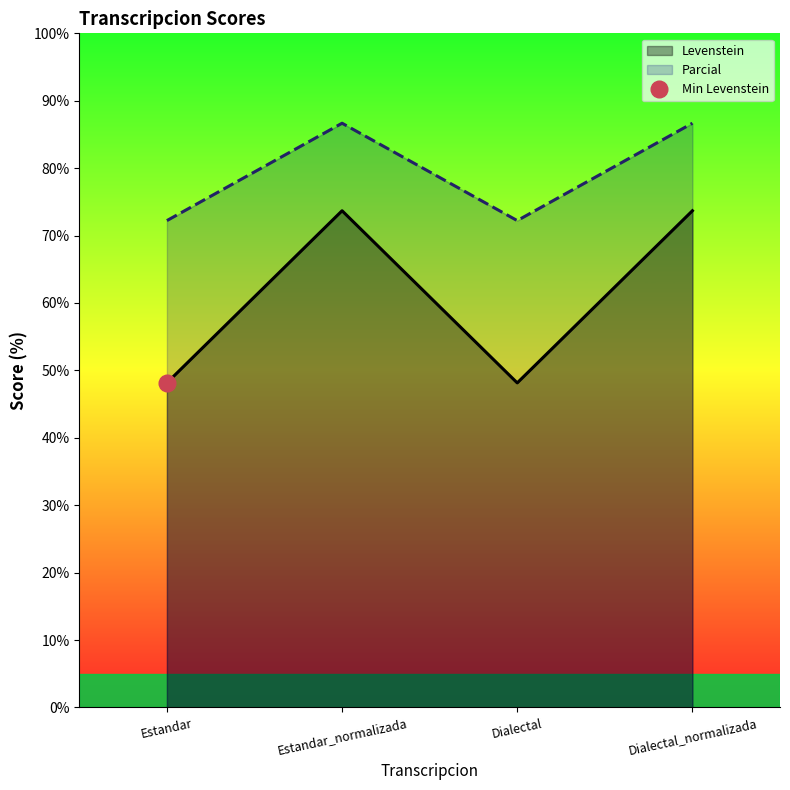

How many lines are shown in the chart?

2